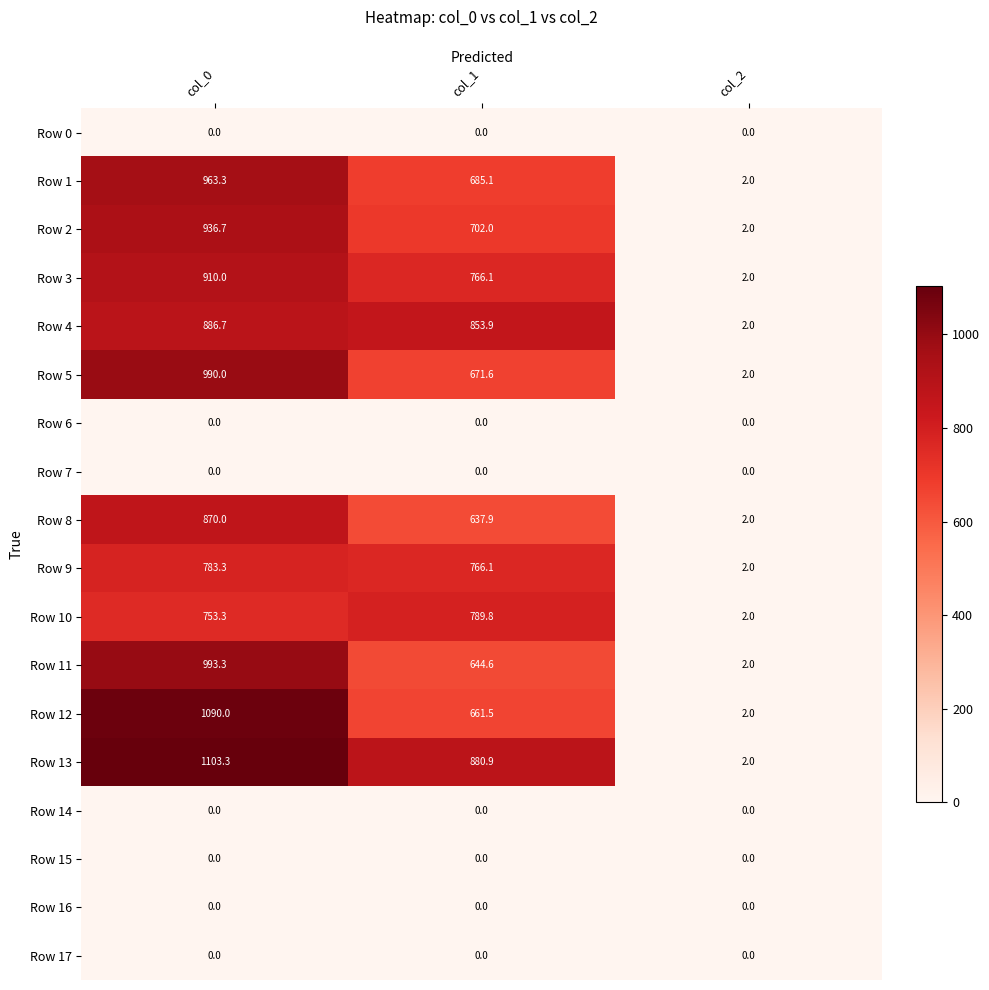

How many data points does each series have?

3